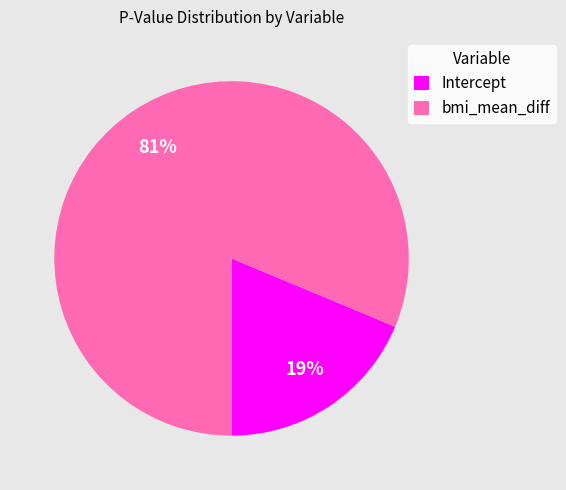

Is the sum of bmi_mean_diff and Intercept greater than half?

Yes